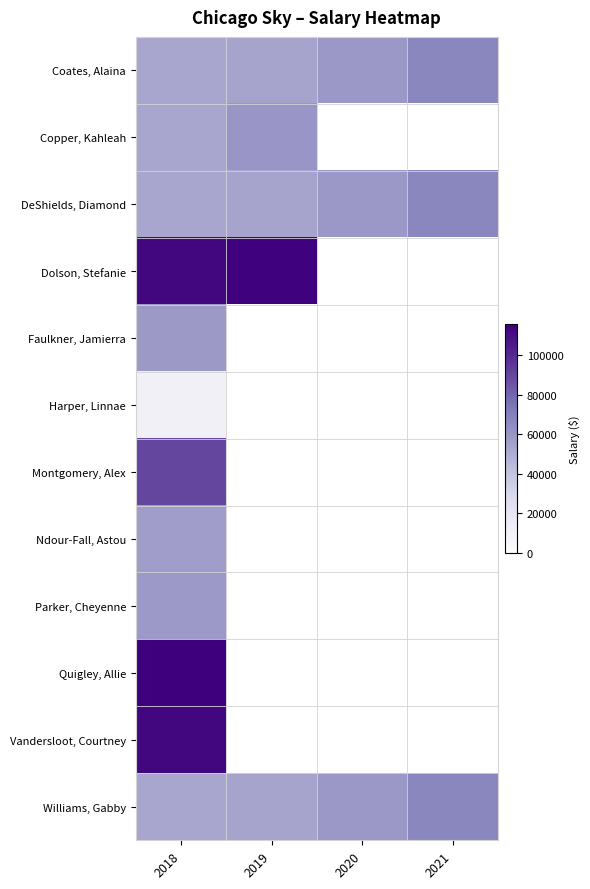

The Harper, Linnae series shows 2790.9 at 2018. True or false?

False